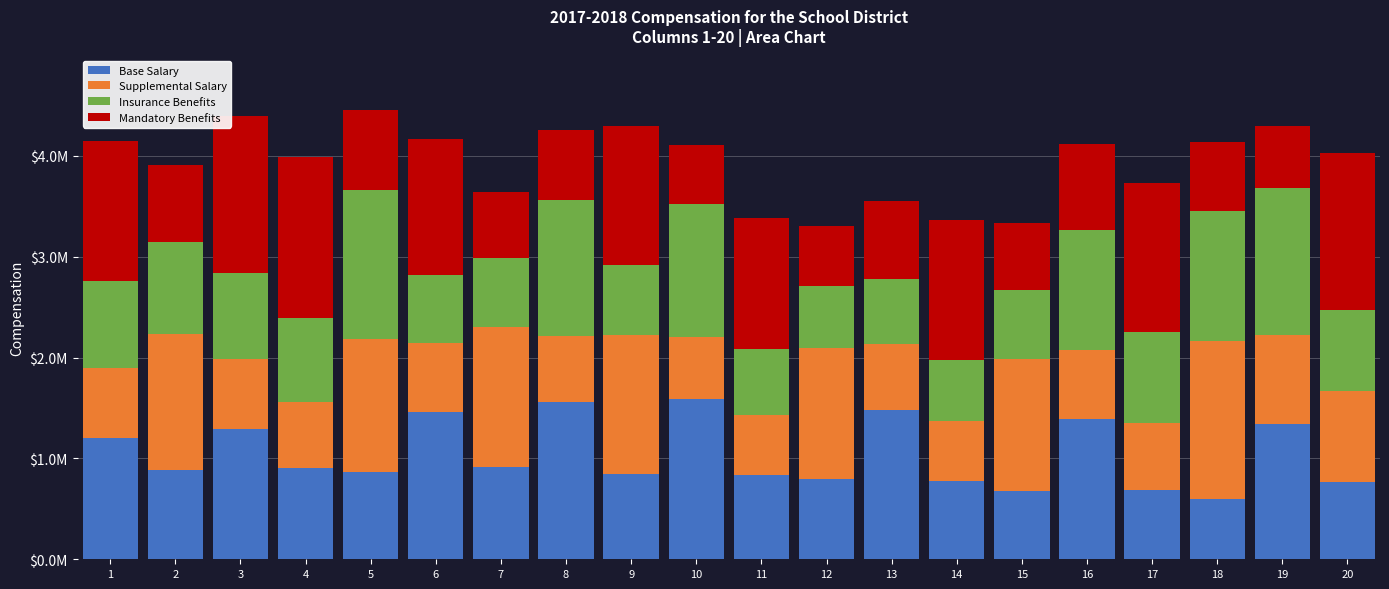

What are all the series names shown in the legend?

Base Salary, Supplemental Salary, Insurance Benefits, Mandatory Benefits